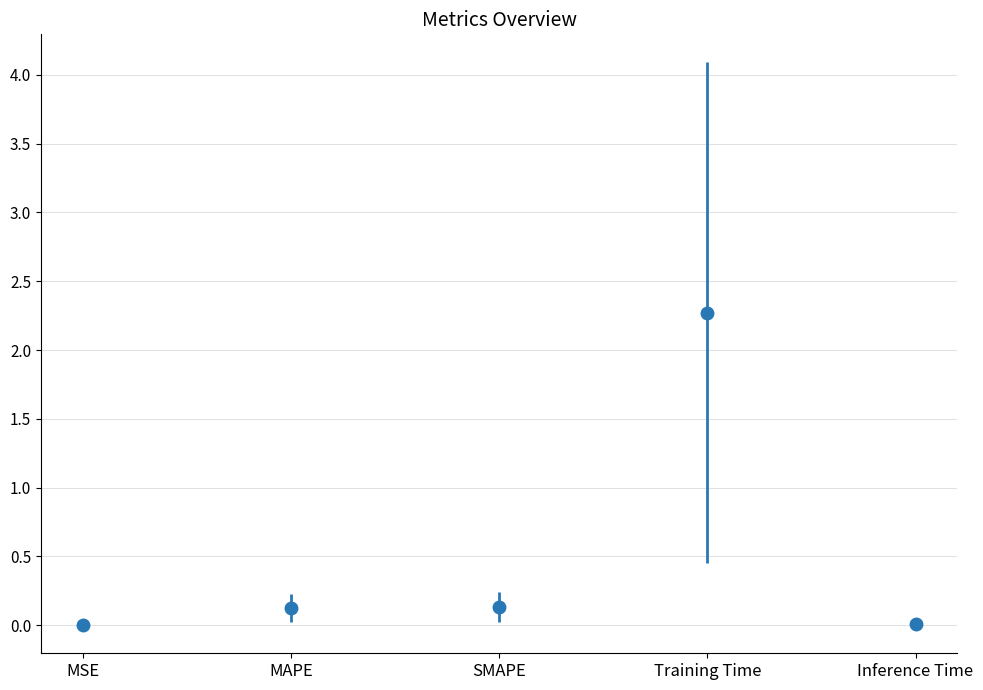

How many lines are shown in the chart?

1